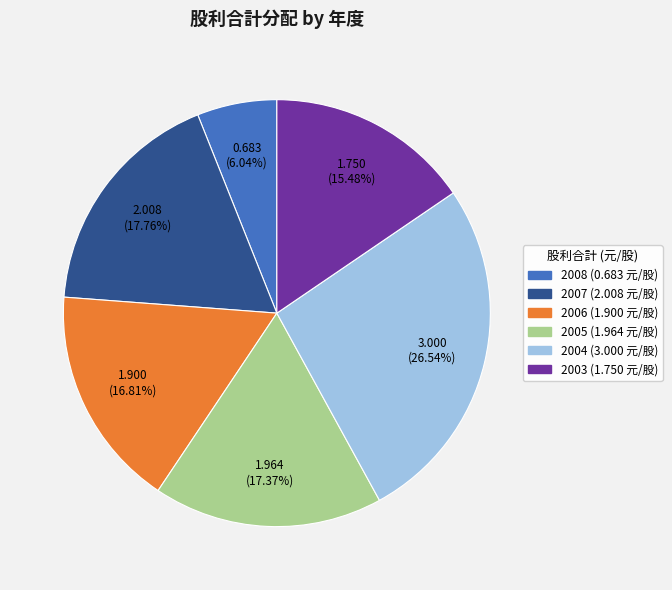

Between 2005 and 2003, which is larger?

2005